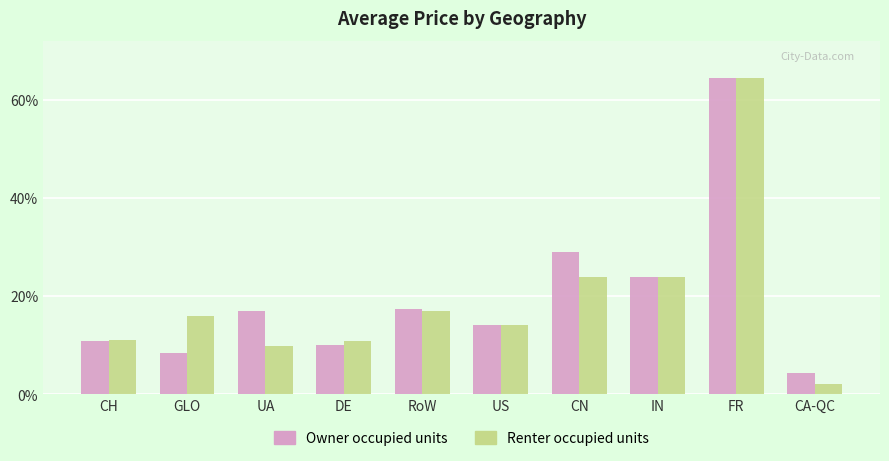

What is the greatest value displayed?

0.6